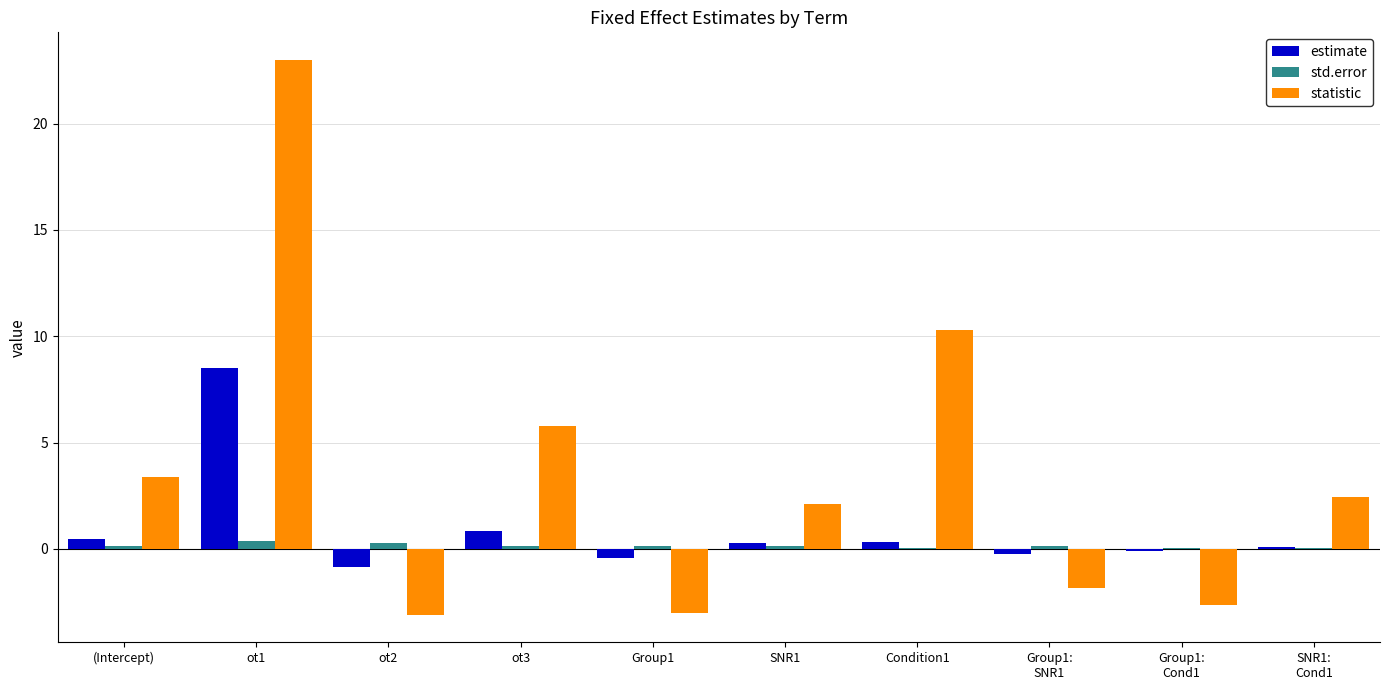

Are the bars grouped side by side (vs. stacked)?

Yes